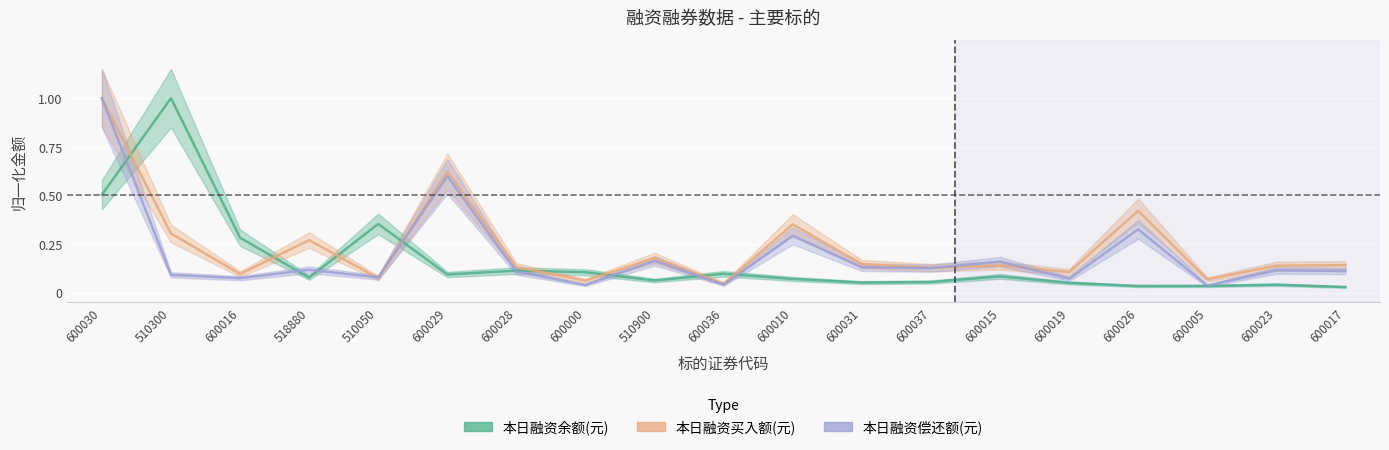

Is this an area chart (filled region under the line)?

No